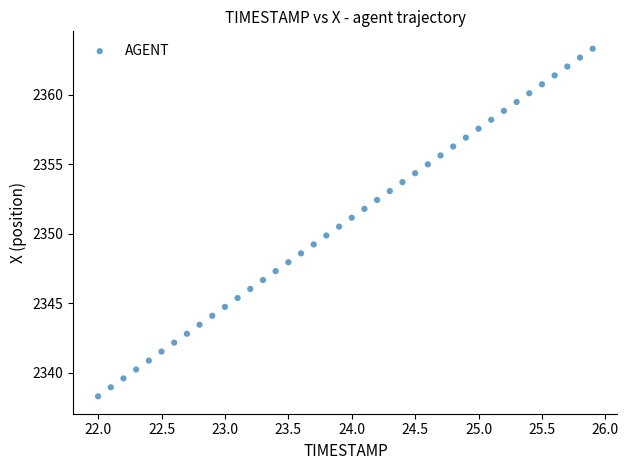

What is the range of Y values (max minus min)?

25.0